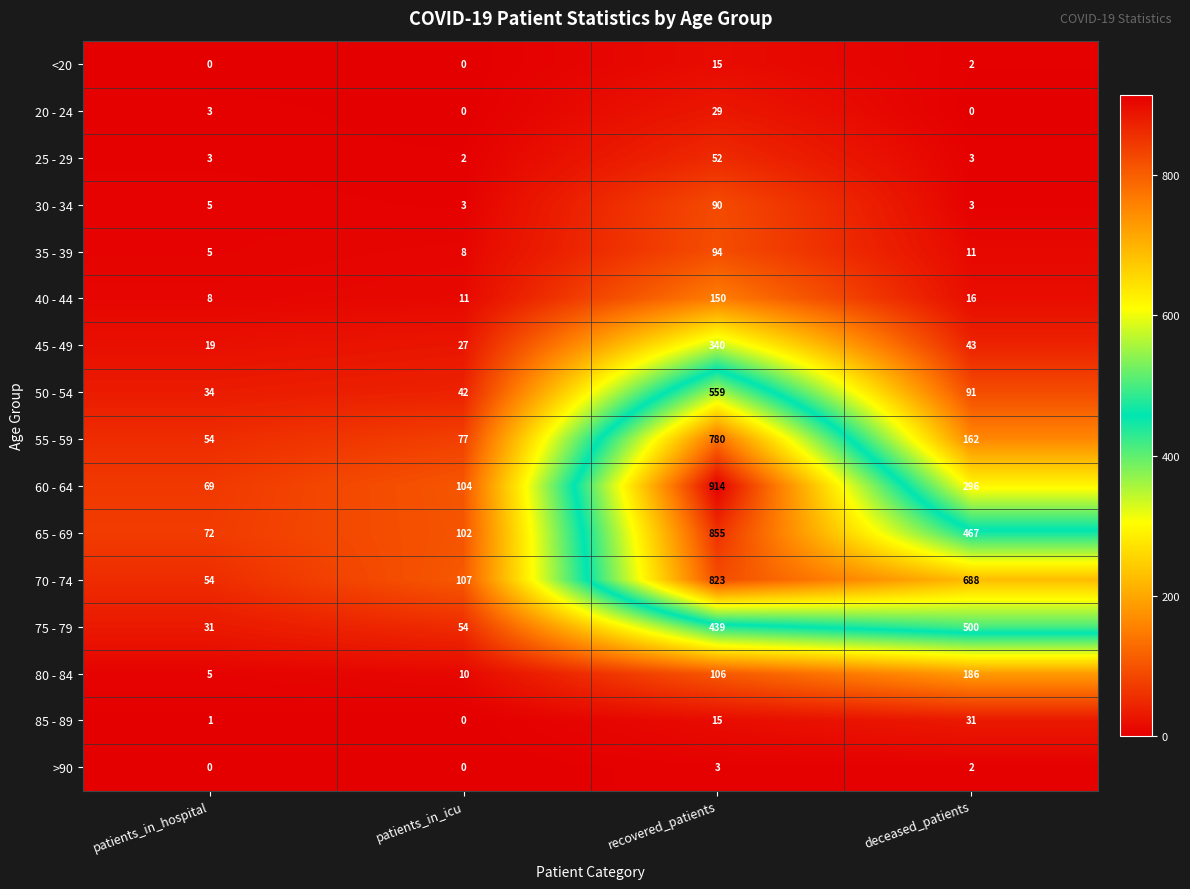

Count the number of categories in the chart.

4